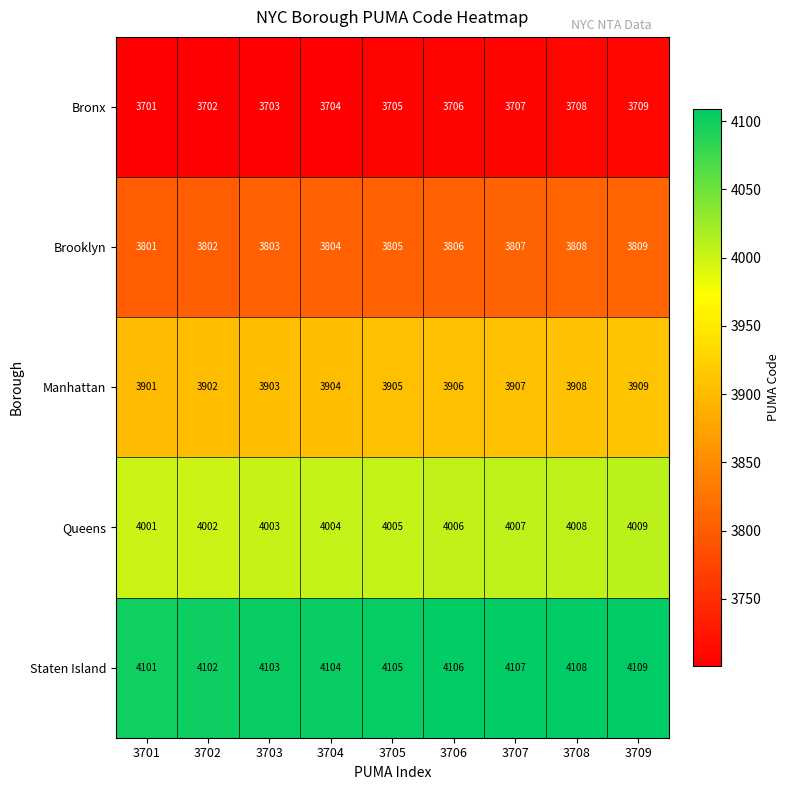

What is the sum of the Manhattan values at 3701 and 3703?

7804